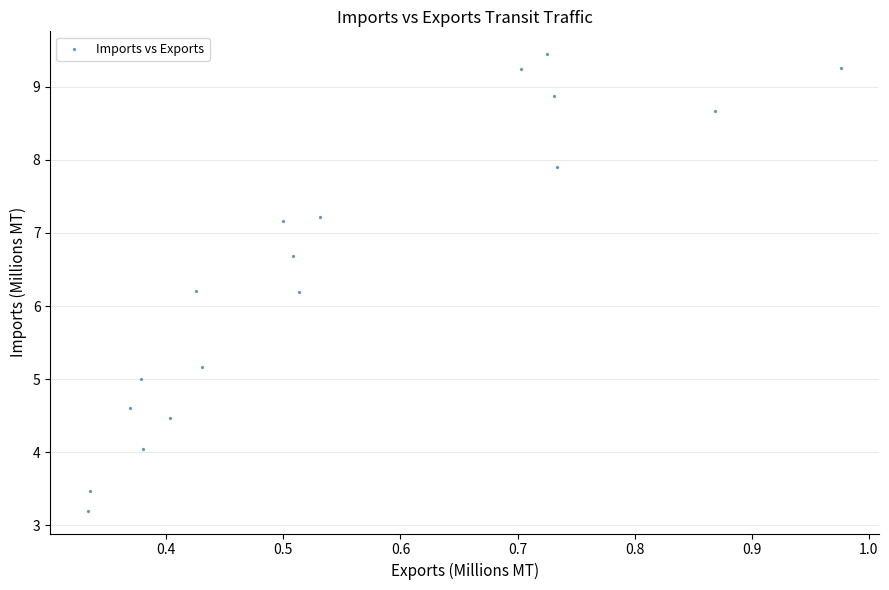

What is the range of Y values (max minus min)?

6.2